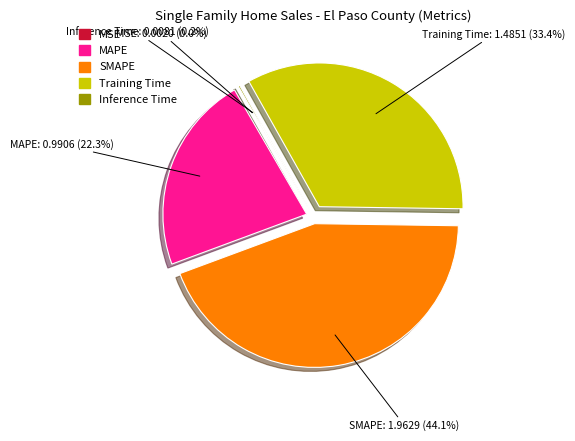

Which slice is the largest?

SMAPE